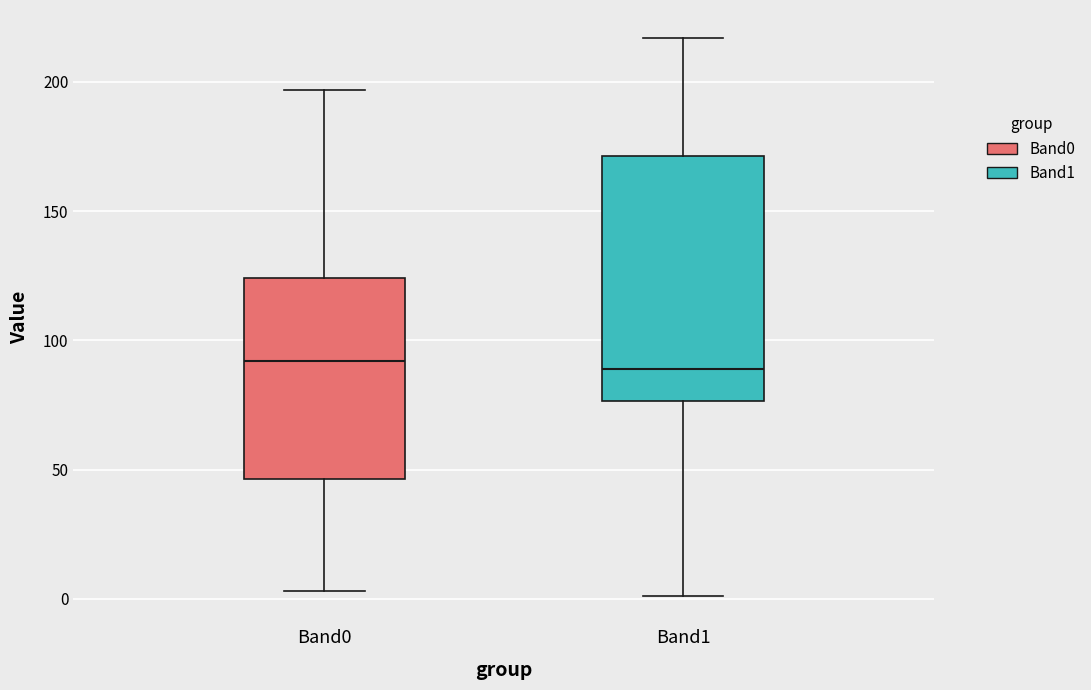

Reading left to right, transcribe this box plot: for each box, give where its median line is, the range the box spans, and where its two whiskers end, as read against the y-axis. The values are not printed on the chart, so give them approximately, as read against the axis.

Band0: median 90, box 45 to 125, whiskers 5 to 195
Band1: median 90, box 75 to 170, whiskers 0 to 215